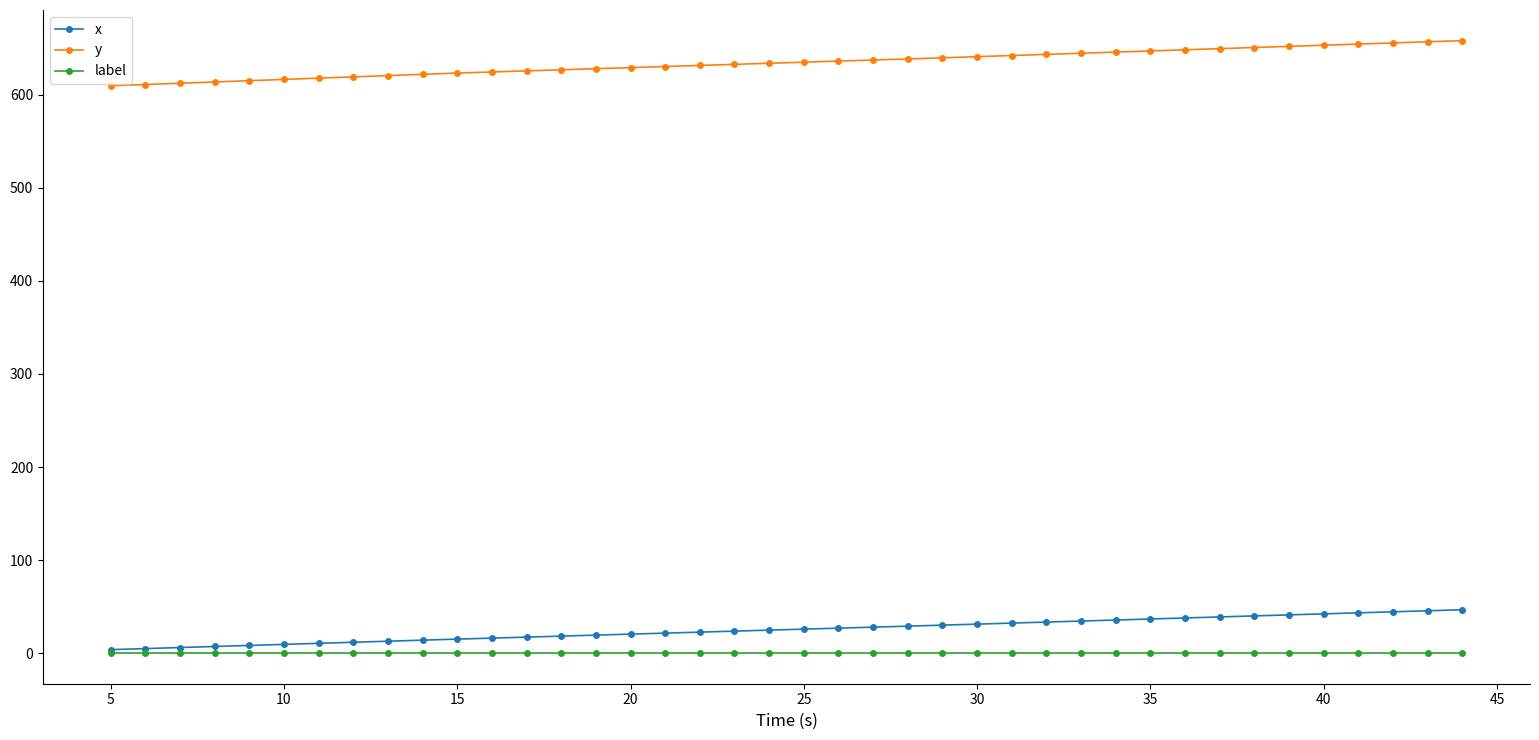

Which series has the largest range (max minus min)?

y